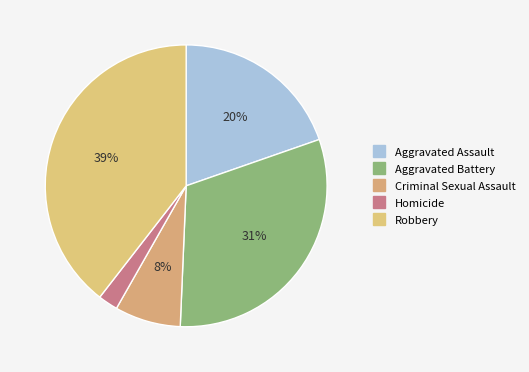

Does any single category account for the majority?

No